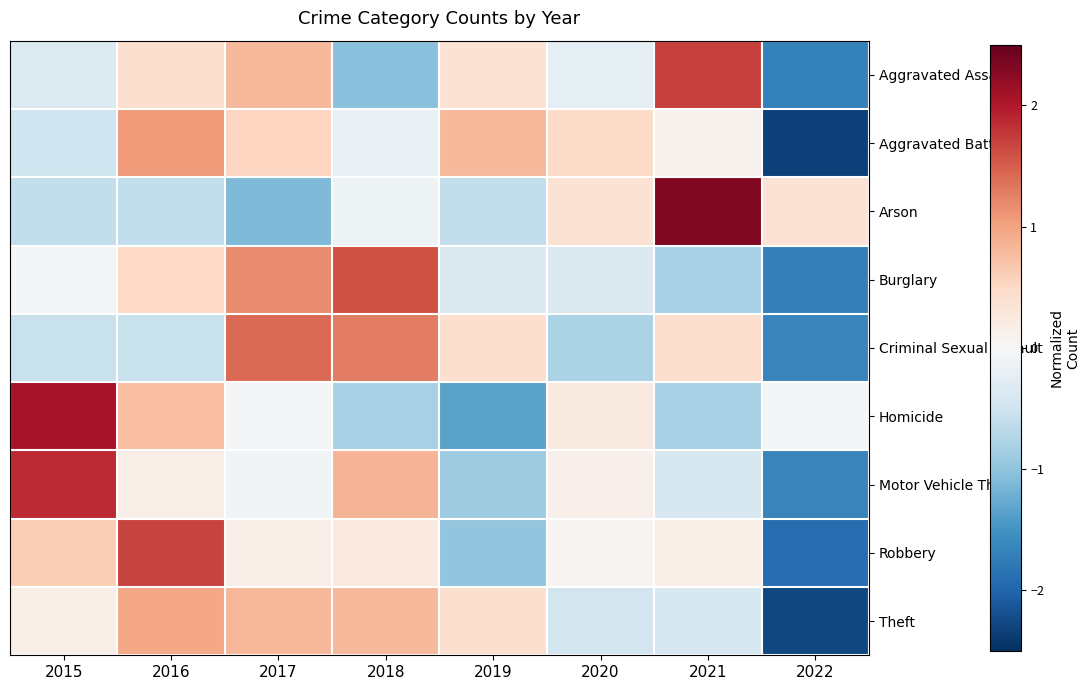

At which category is the sum across all series the highest?

2016